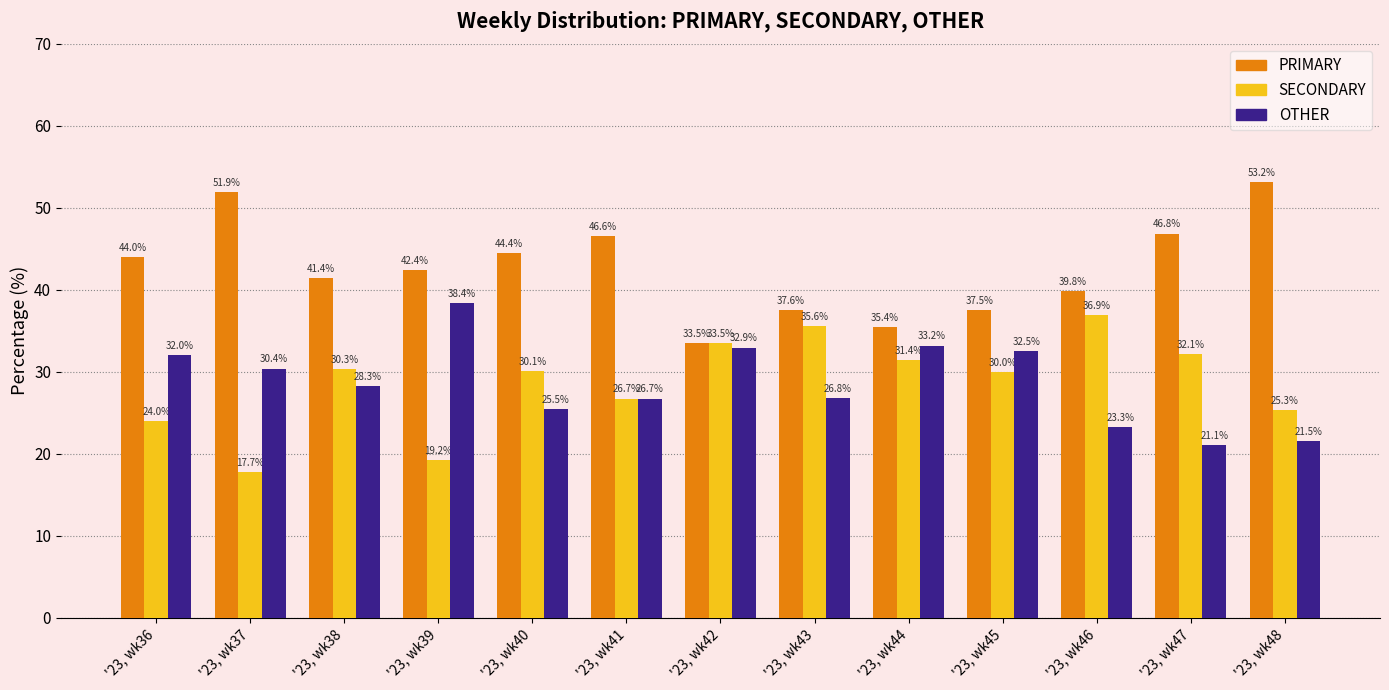

What is the value of the PRIMARY bar at the 6th from the left?

46.6